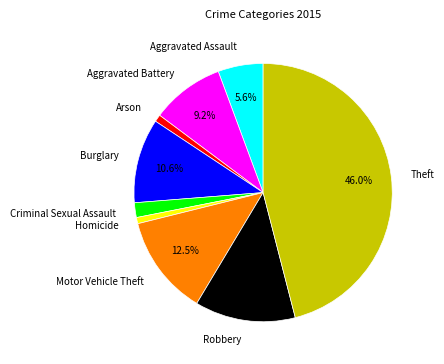

Which slice is the largest?

Theft